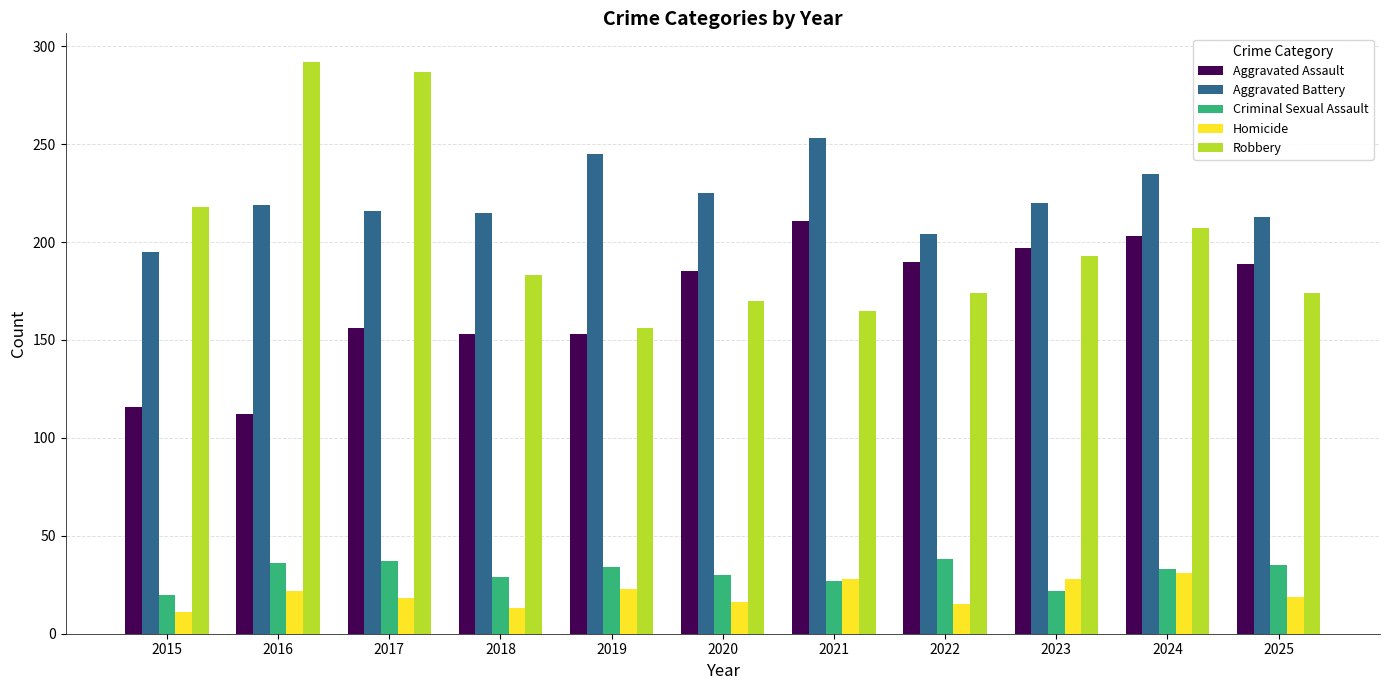

Is it true that Homicide equals 16 at 2020?

True